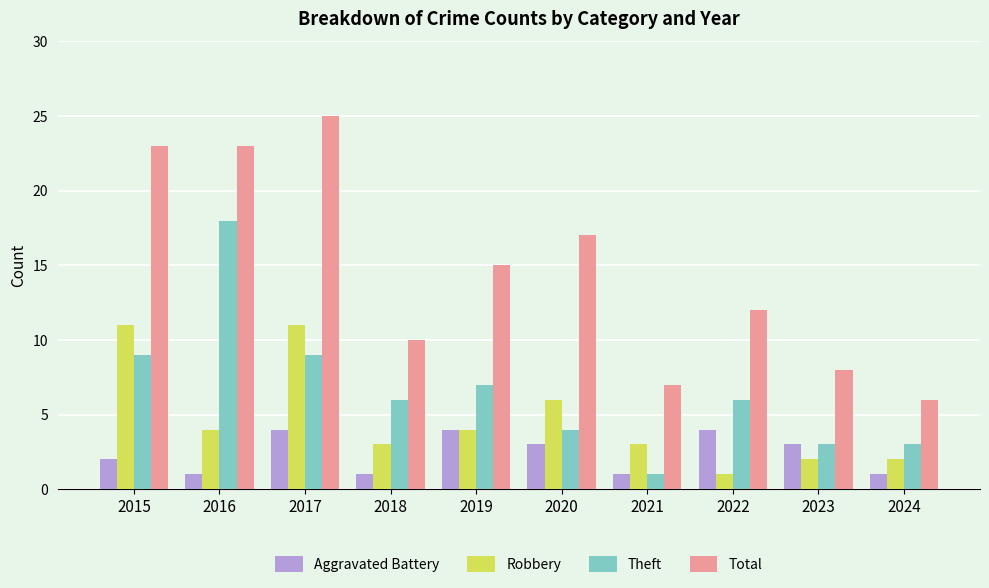

List the series in order of their peak value, lowest first.

Aggravated Battery, Robbery, Theft, Total